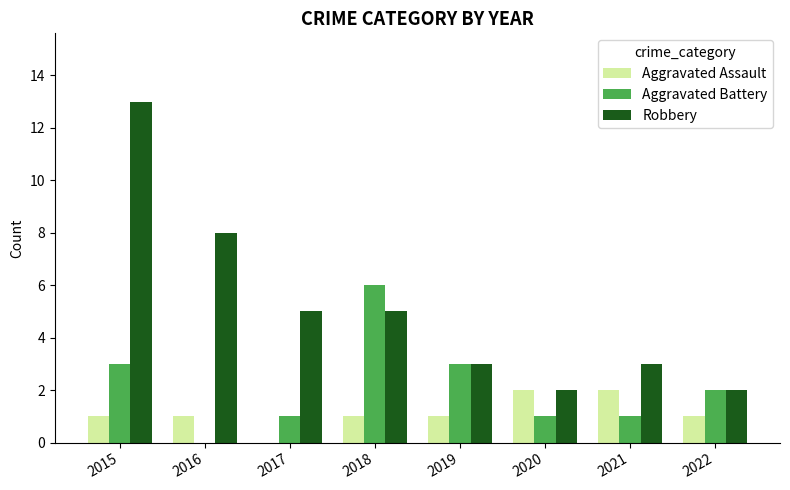

How many distinct data groups are displayed?

3